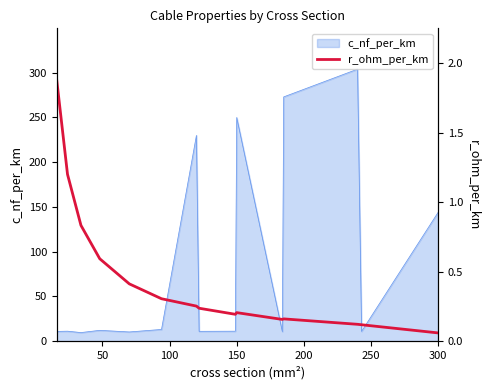

What is the sum of all values?

6.7